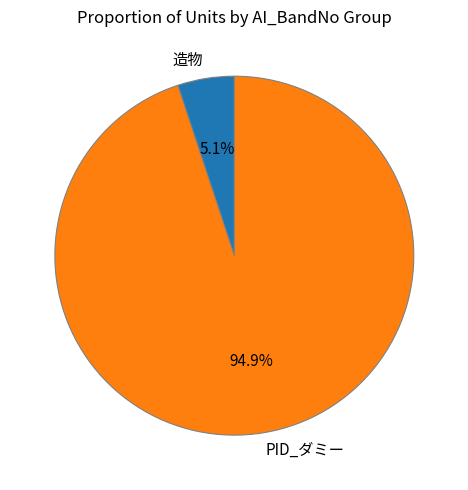

Do 造物 and PID_ダミー together represent more than half of the pie?

Yes